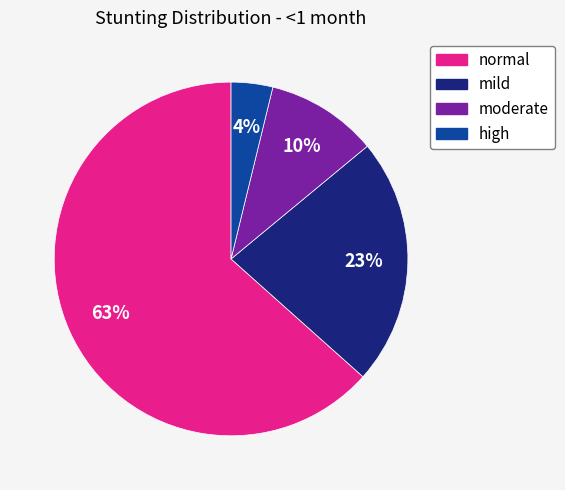

To the nearest percent, what is the average slice percentage?

25%